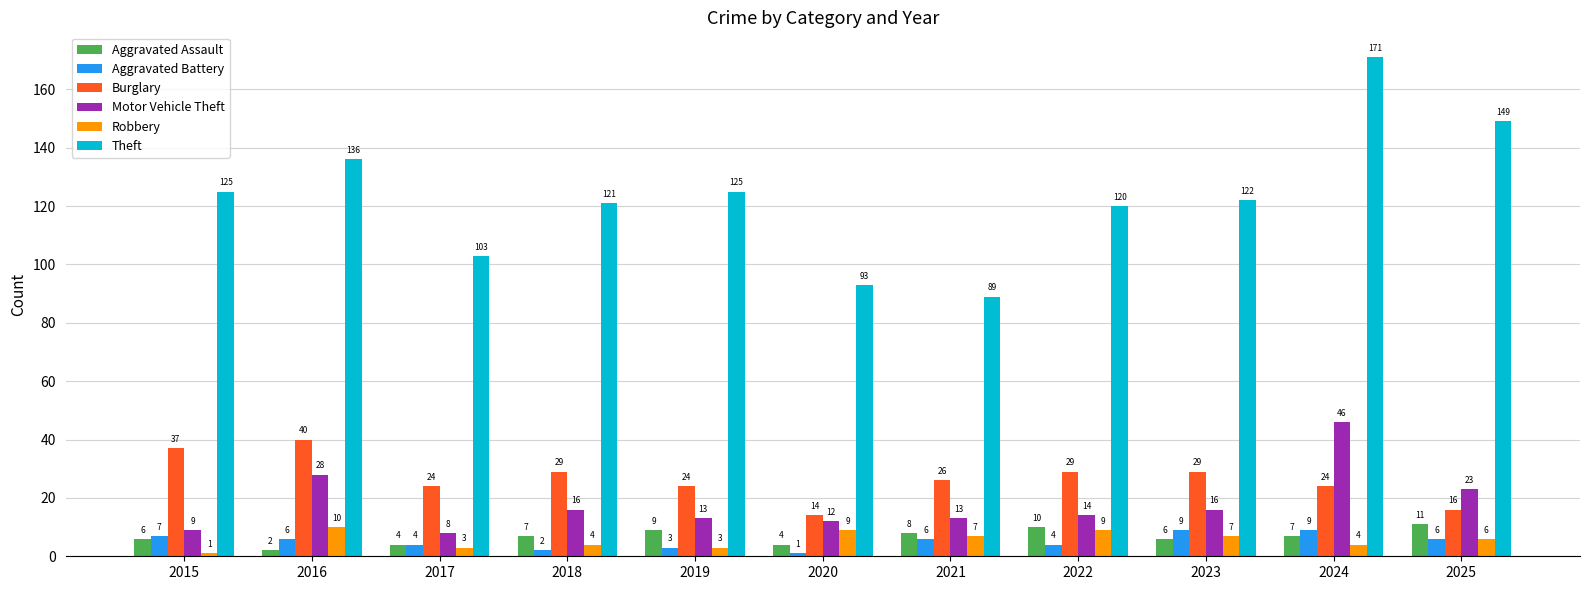

What is the value of the Aggravated Battery bar at the 7th from the left?

6